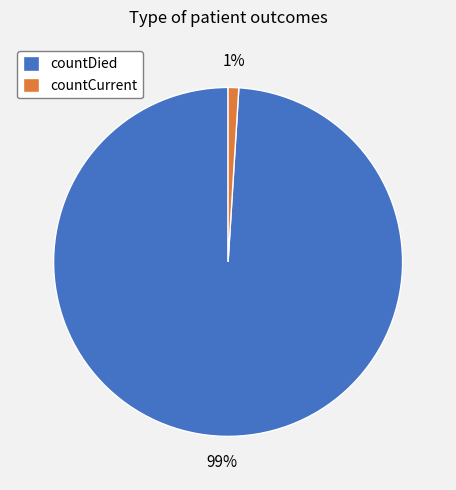

True or false: countCurrent accounts for 11% of the total.

False